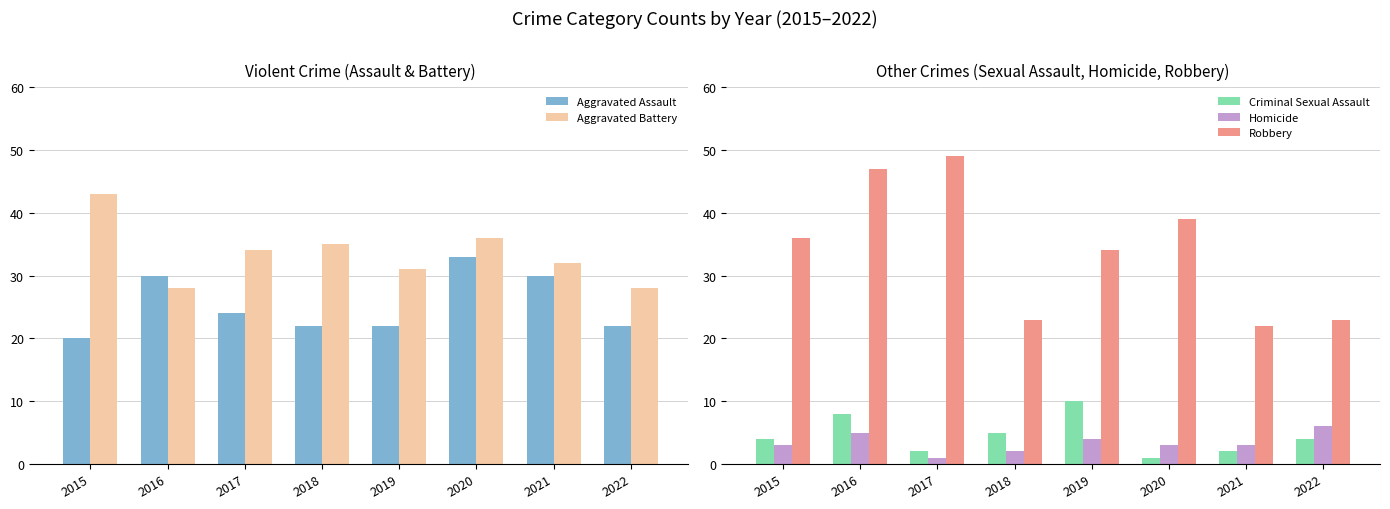

The value of Criminal Sexual Assault at 2020 is 1. True or false?

False